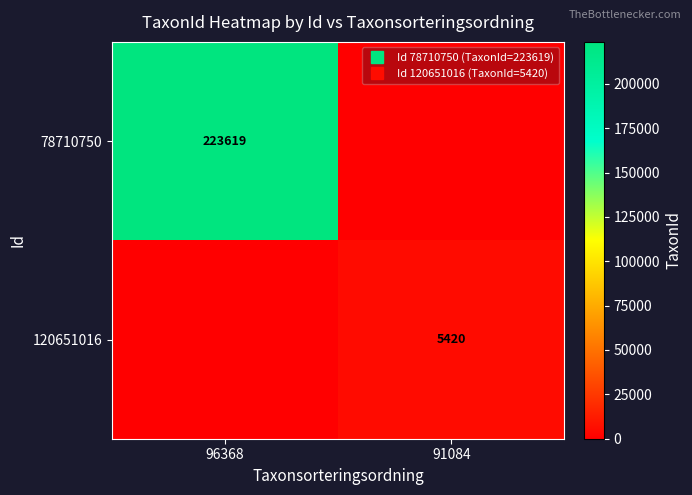

Is the value of 78710750 at 96368 greater than the value of 120651016 at 96368?

Yes